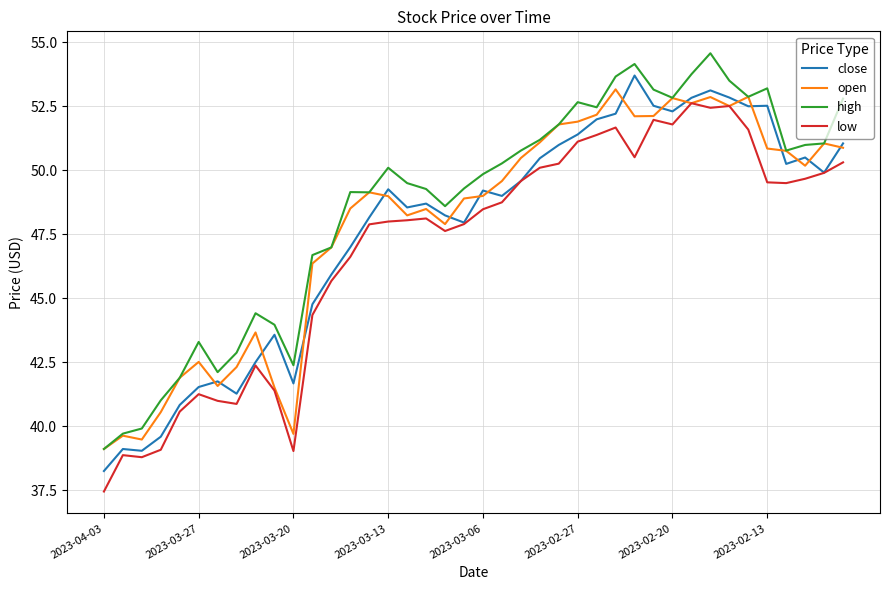

What is the minimum value for low?

37.5